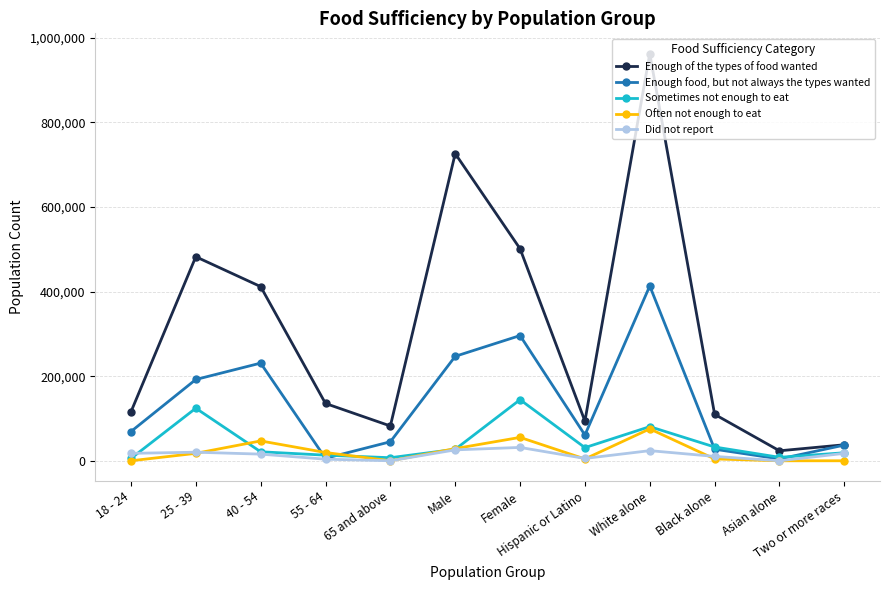

What is the greatest value displayed?

962086